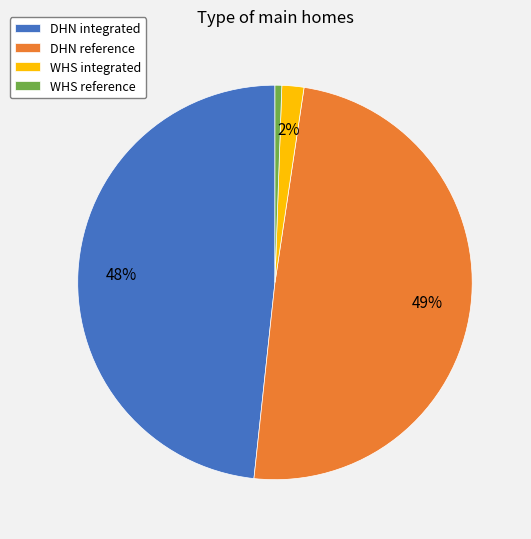

To the nearest percent, what portion does WHS integrated represent?

2%